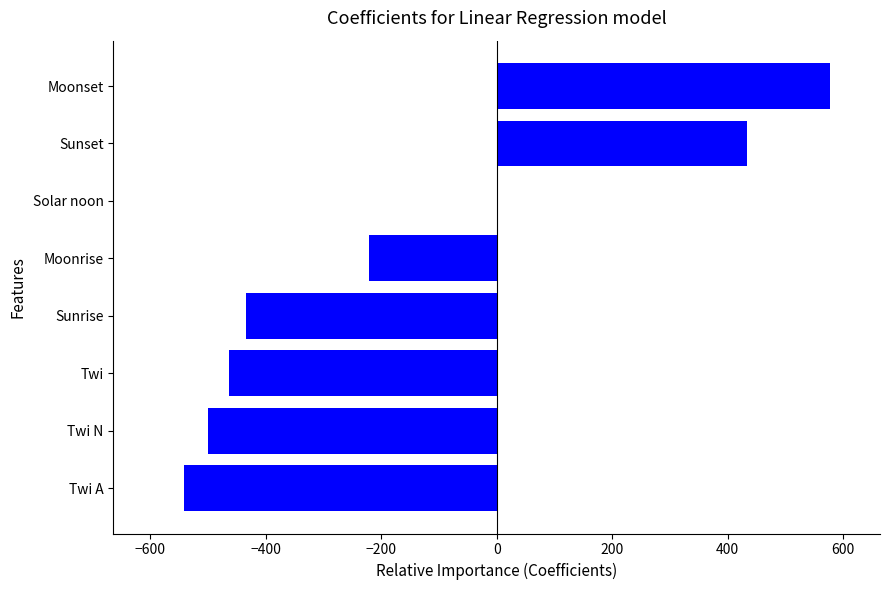

Are the bars grouped side by side (vs. stacked)?

No